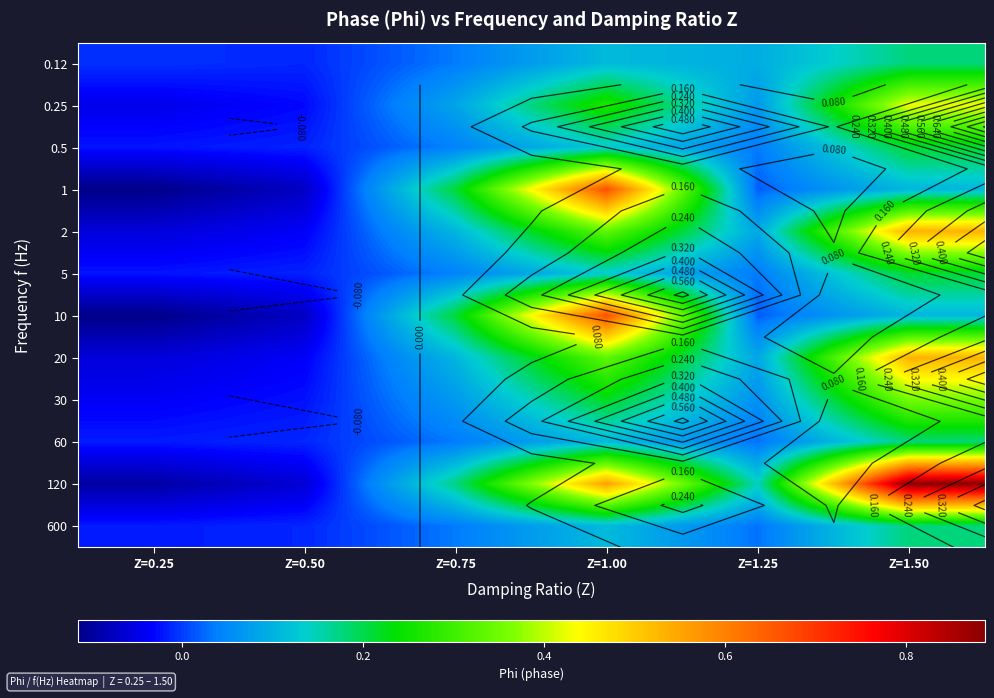

The 600 series shows -0.0 at Z=0.25. True or false?

False